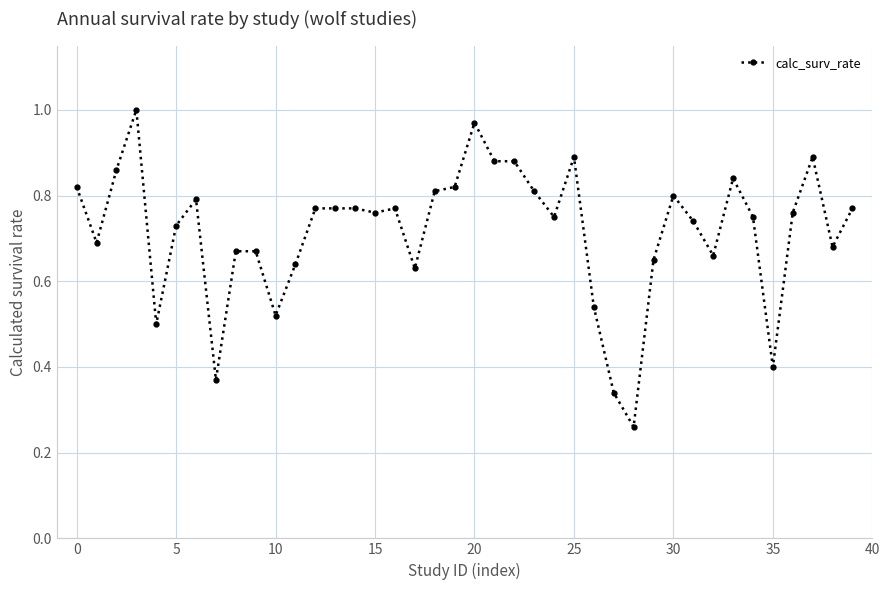

True or false: there are more than 1 points higher than both neighbors.

True